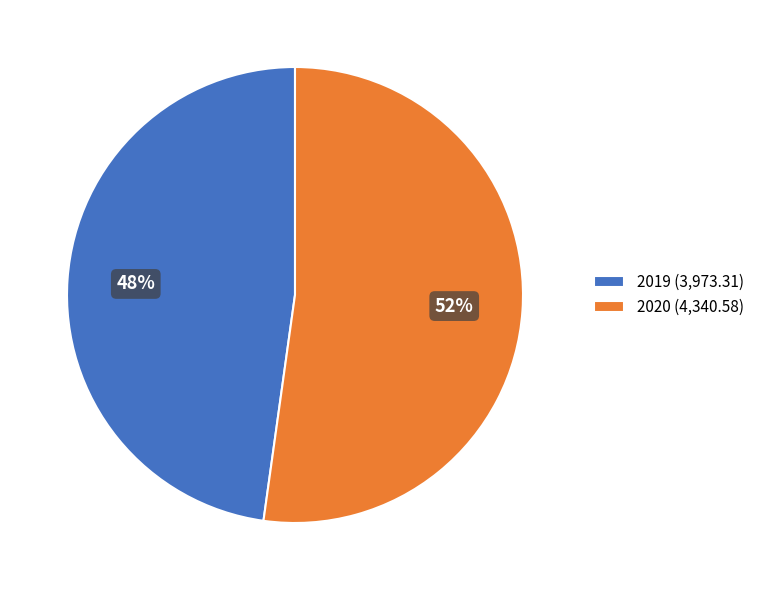

Do 2019 (3,973.31) and 2020 (4,340.58) together represent more than half of the pie?

Yes